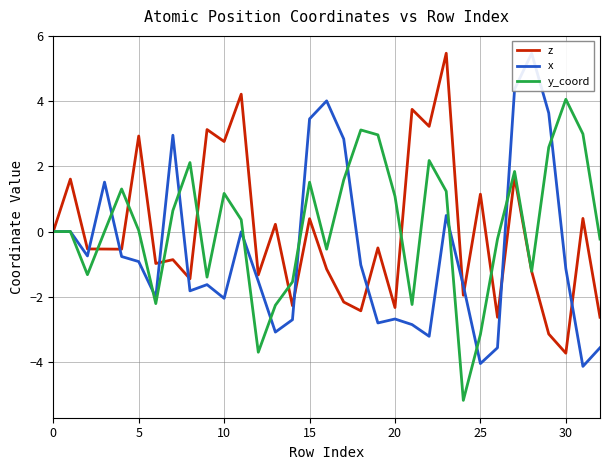

Between 16 and 14, which is larger?

16